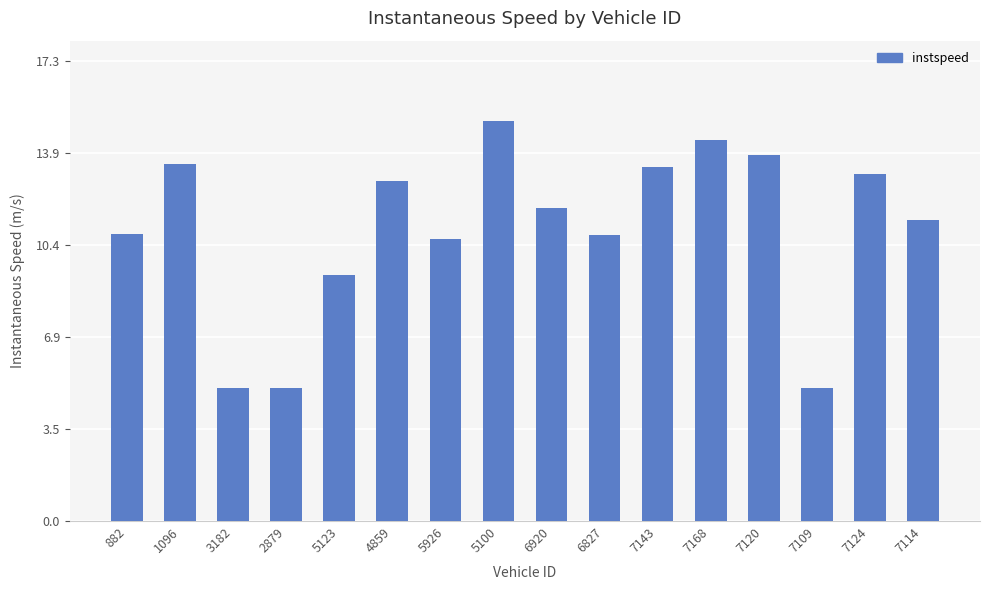

Approximately how many times larger is the value at 5100 compared to 6920?

1.3